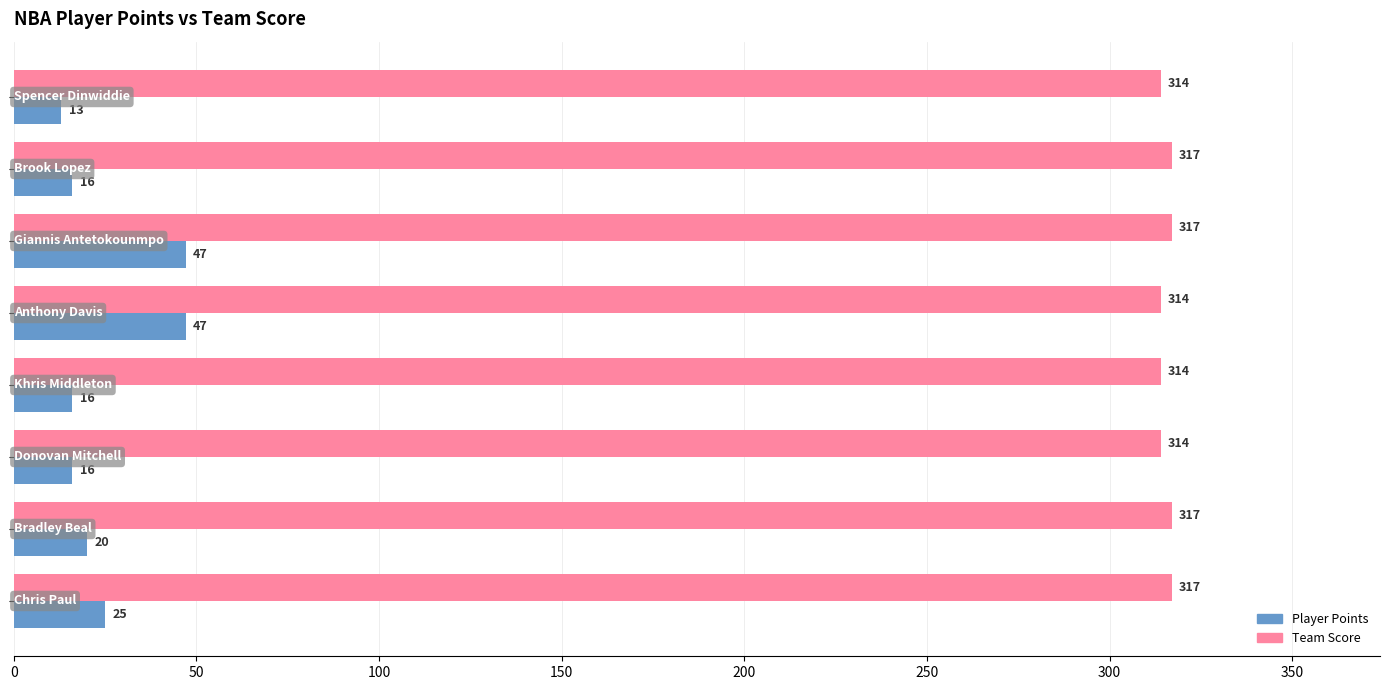

Which series has the largest range (max minus min)?

Player Points